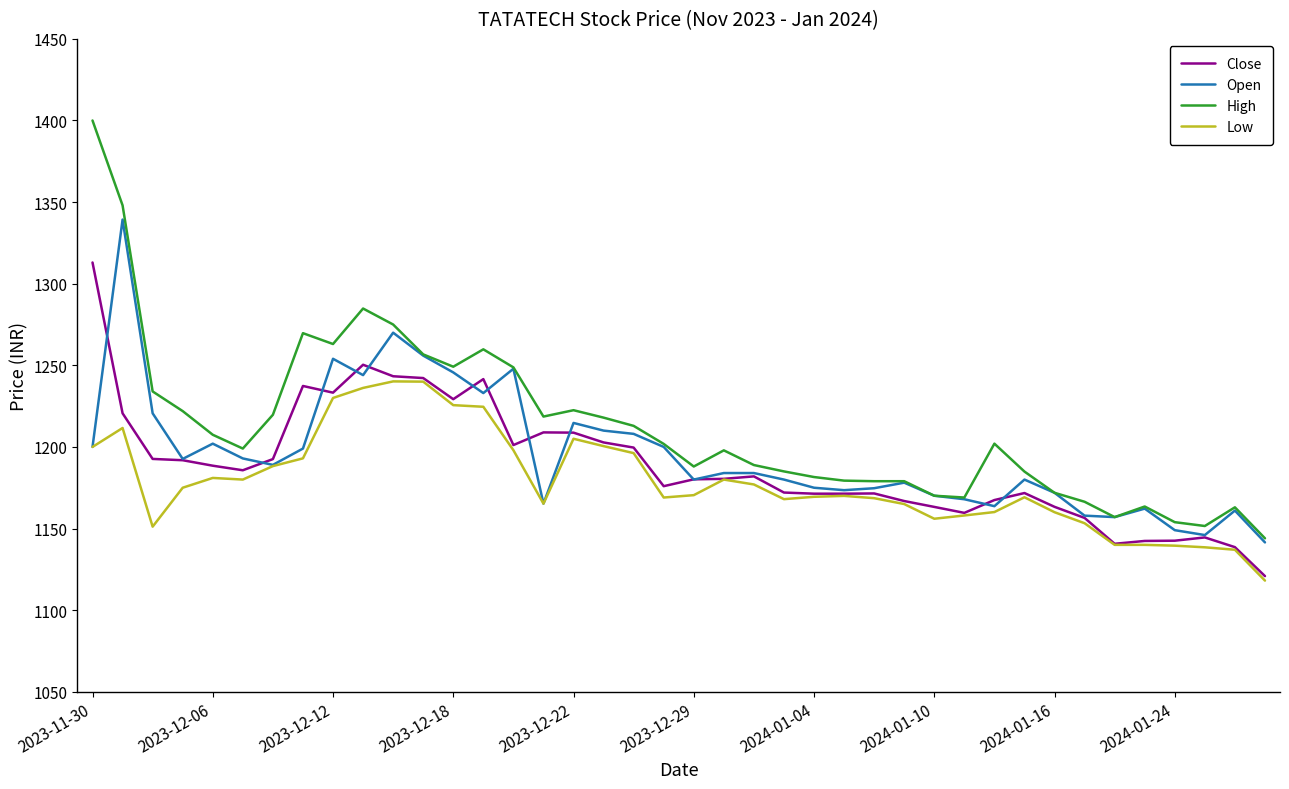

What are all the series names shown in the legend?

Close, Open, High, Low